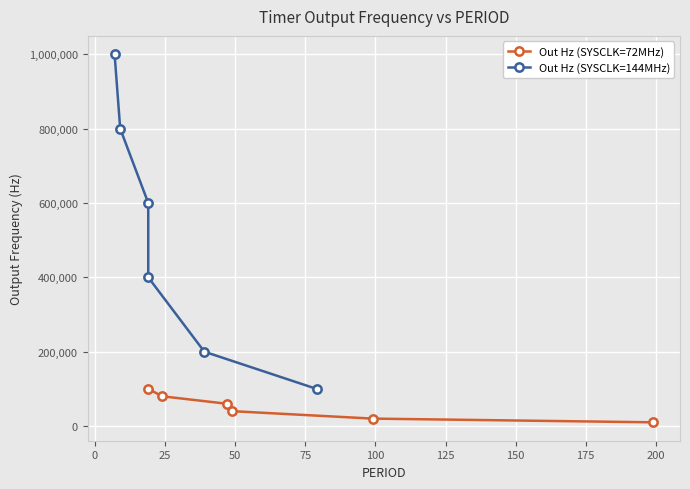

What is the spread (max minus min) of values at 100?

90000